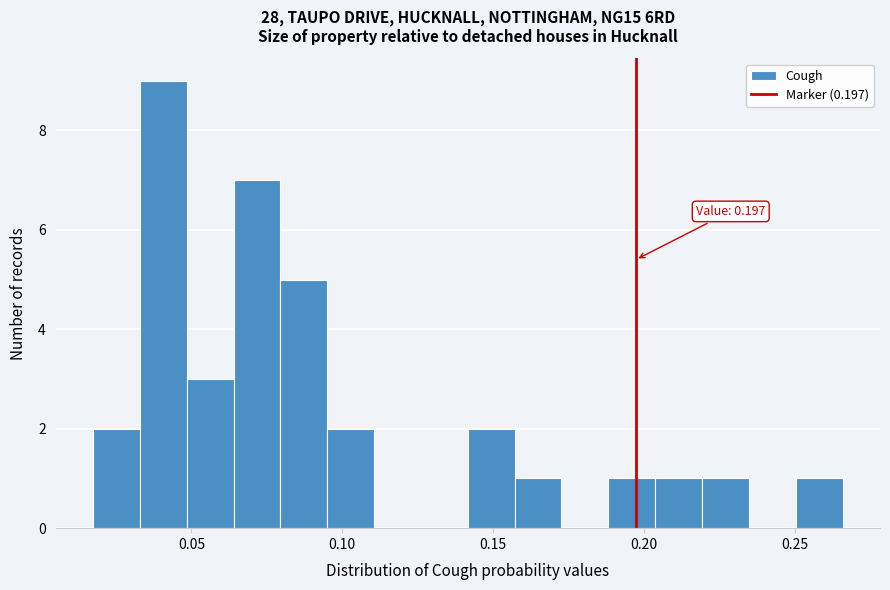

Read against the x-axis, roughly where is the centre of the tallest bar?

0.040